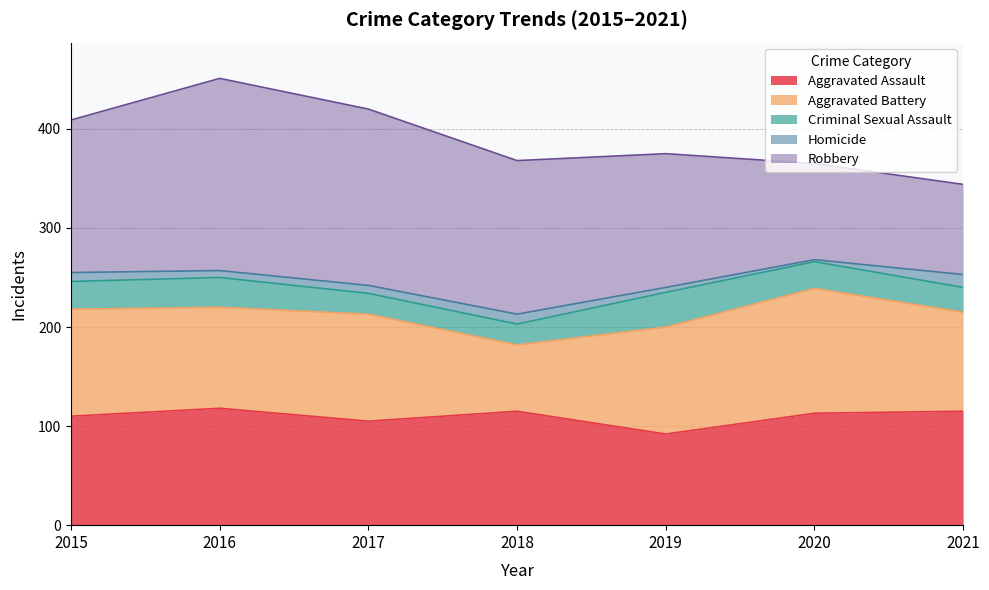

The value of Criminal Sexual Assault at 2018 is 31. True or false?

False